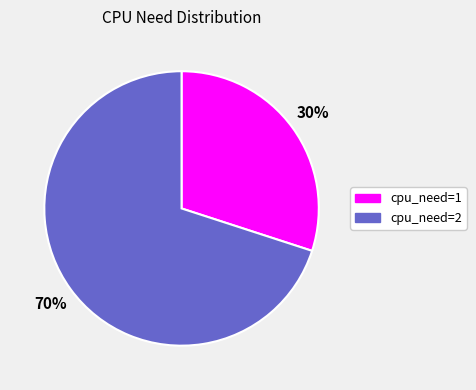

Is there a majority slice in this chart?

Yes